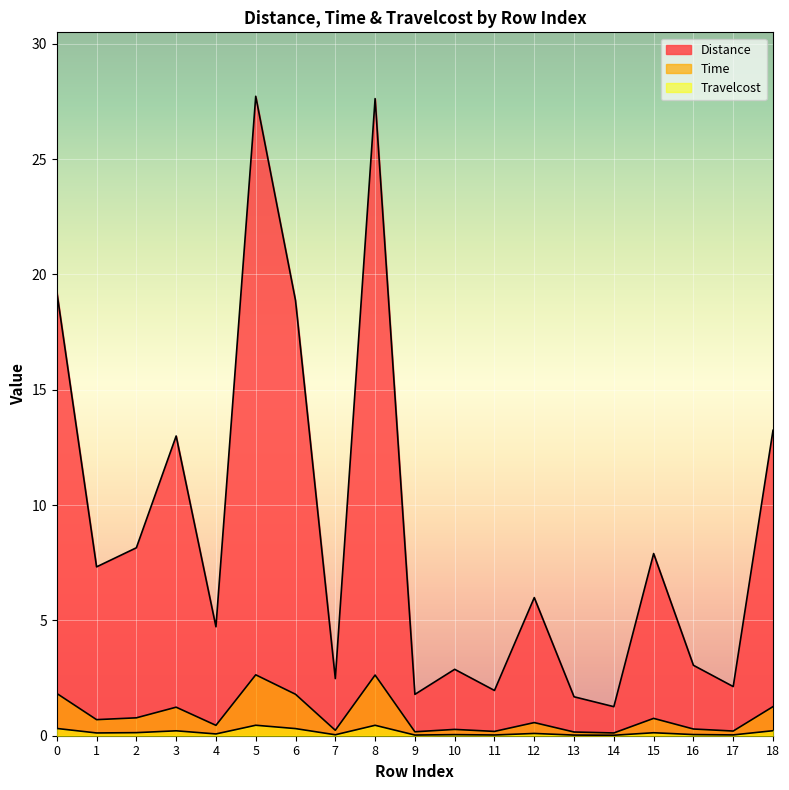

What is the sum of the Distance values at 5 and 8?

55.3